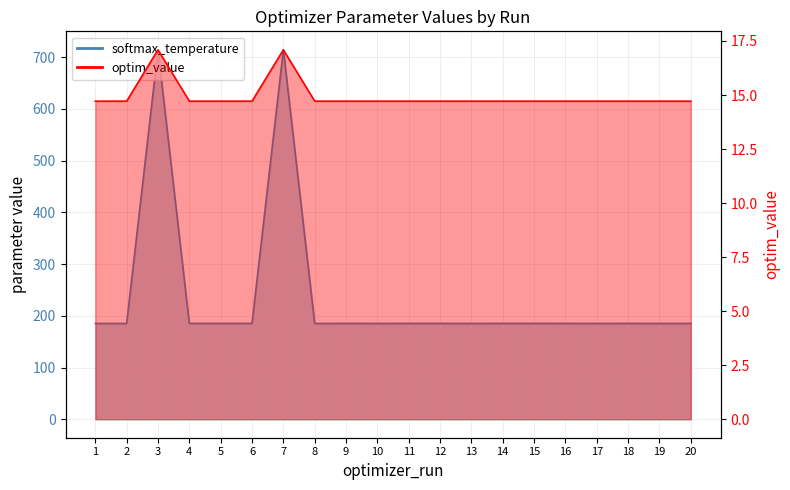

What is the maximum value shown in the chart?

714.2